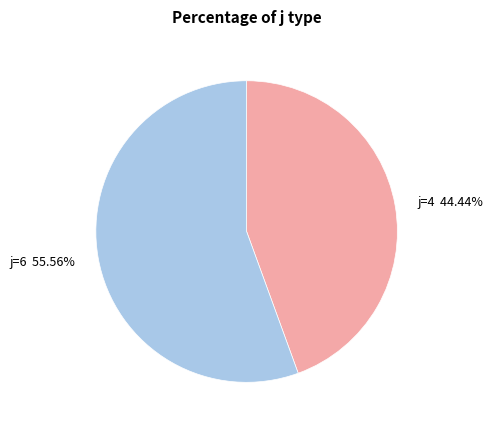

What is the majority slice?

j=6